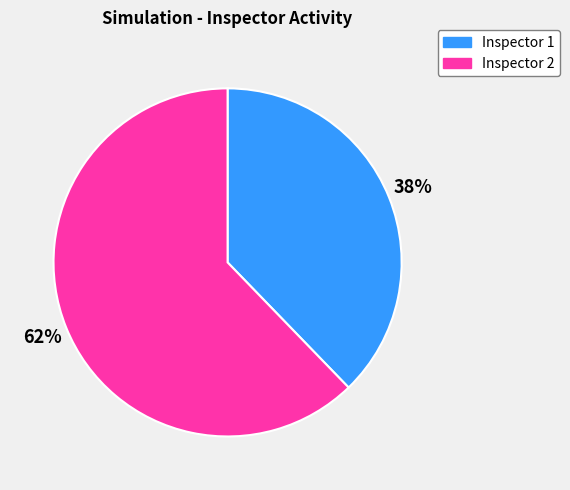

Is it true that Inspector 2 is 62% of the pie?

True